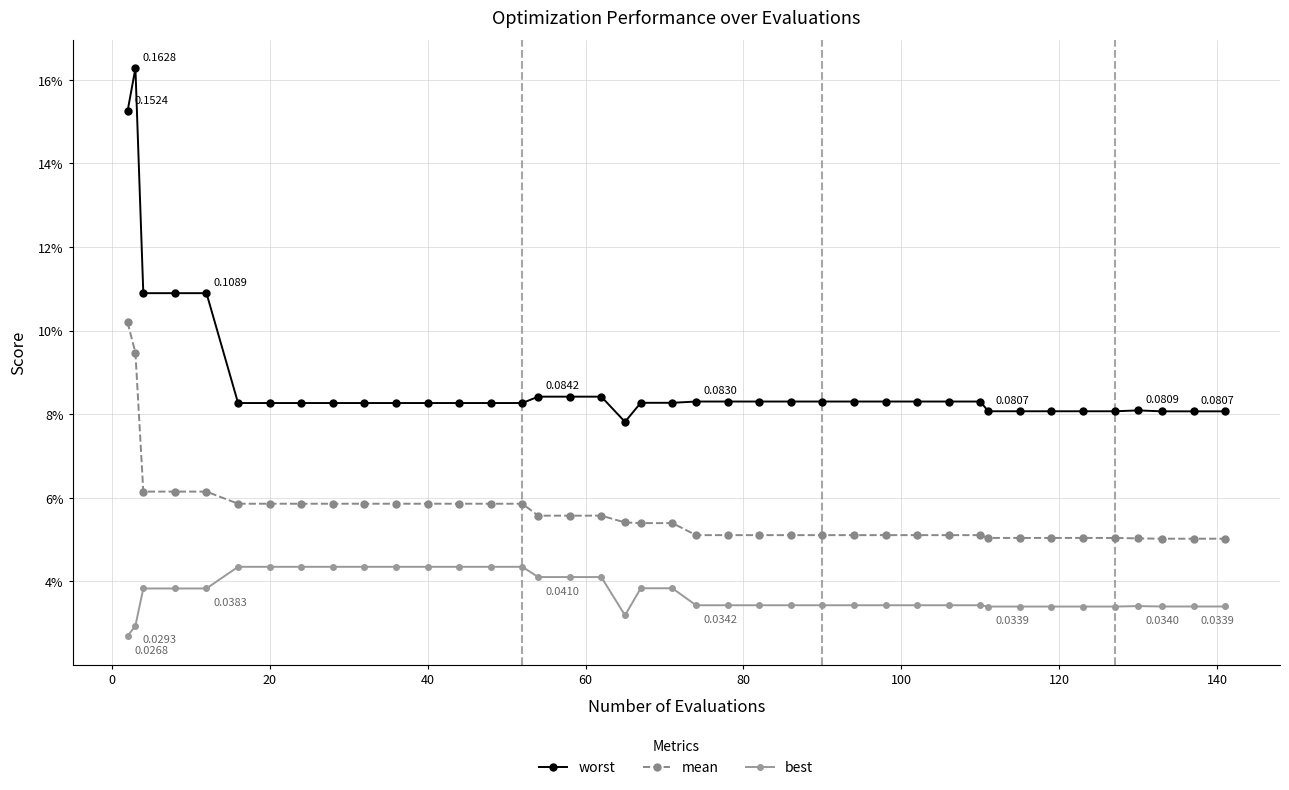

Does the chart have visible grid lines?

Yes